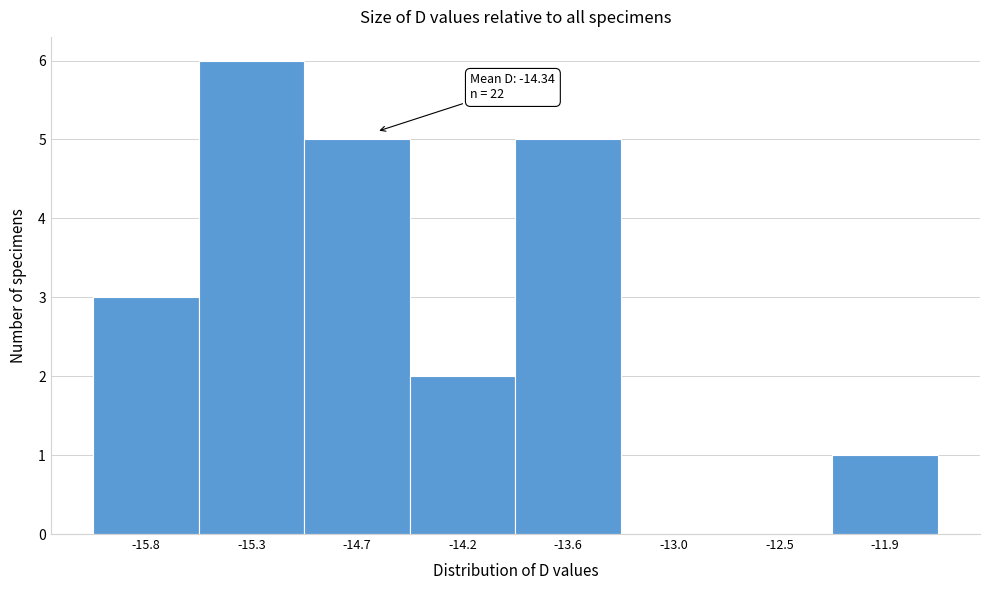

Reading left to right, transcribe all the data shown in this chart.

-15.8=3	-15.3=6	-14.7=5	-14.2=2	-13.6=5	-13.0=0	-12.5=0	-11.9=1